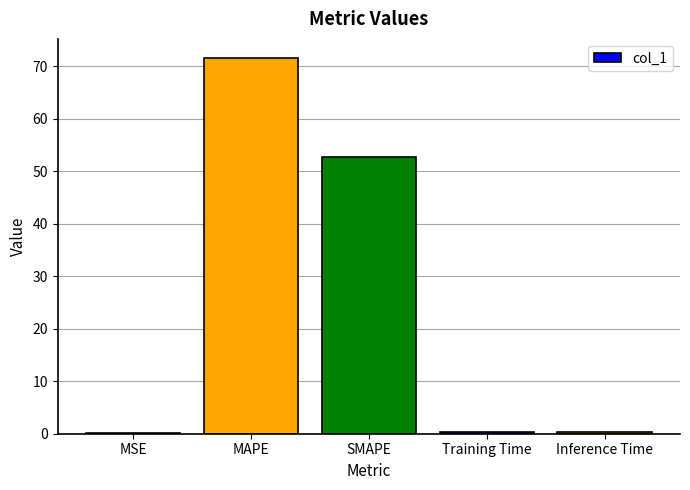

Read the value at MAPE.

71.7